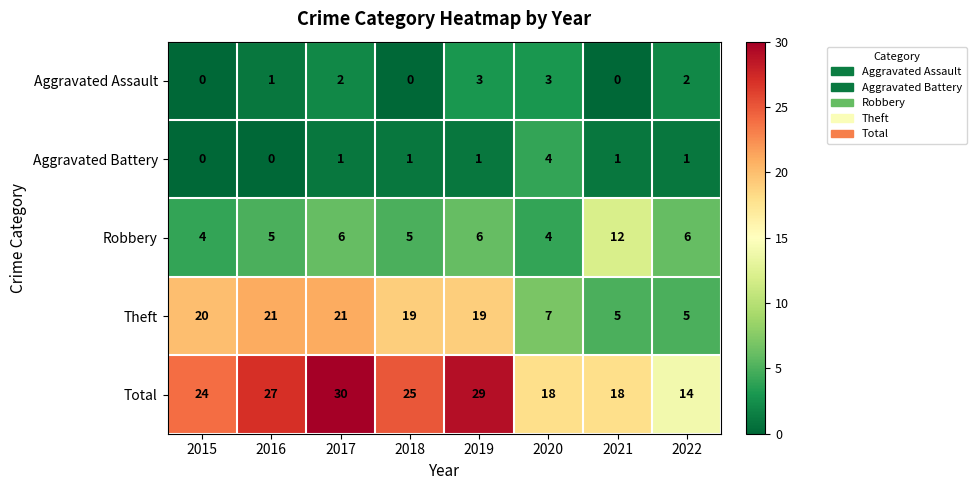

Which category has the highest value across all series?

2017